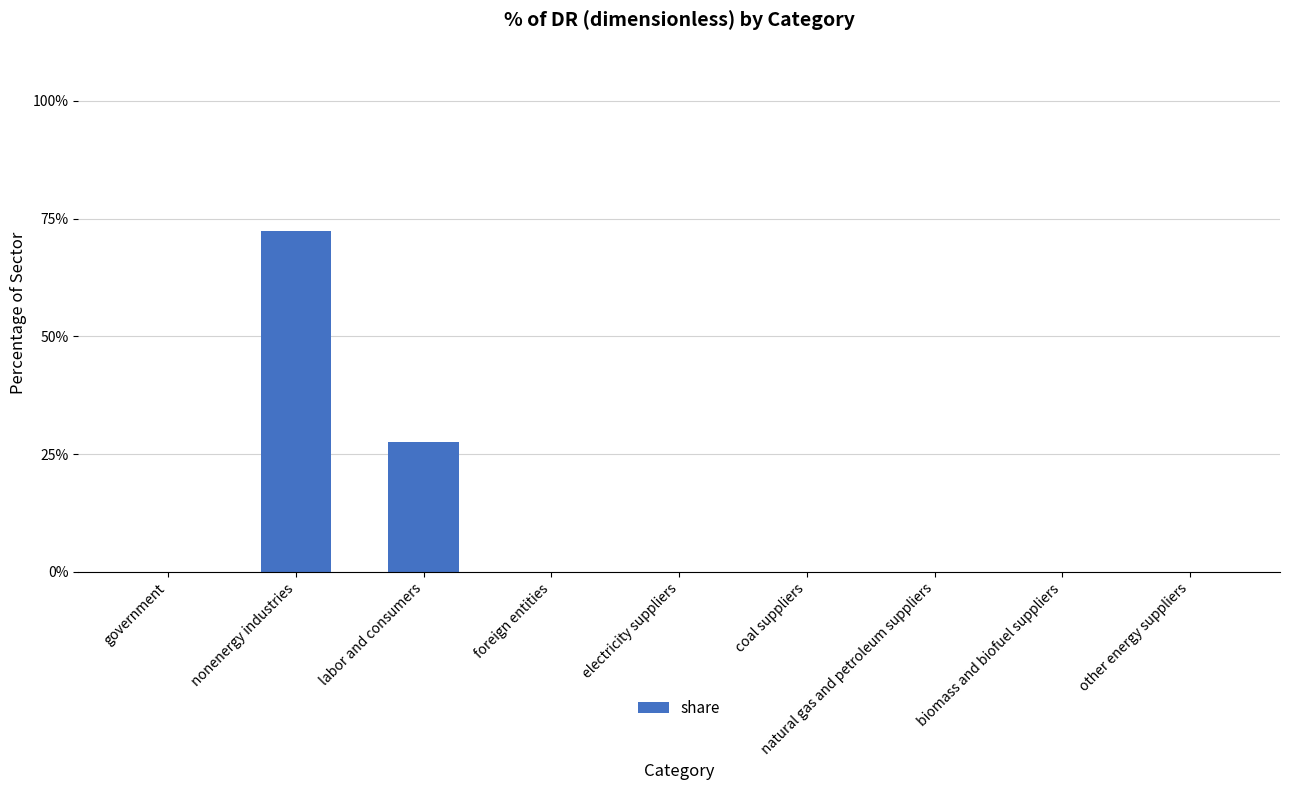

The value at other energy suppliers is 0.0. True or false?

True